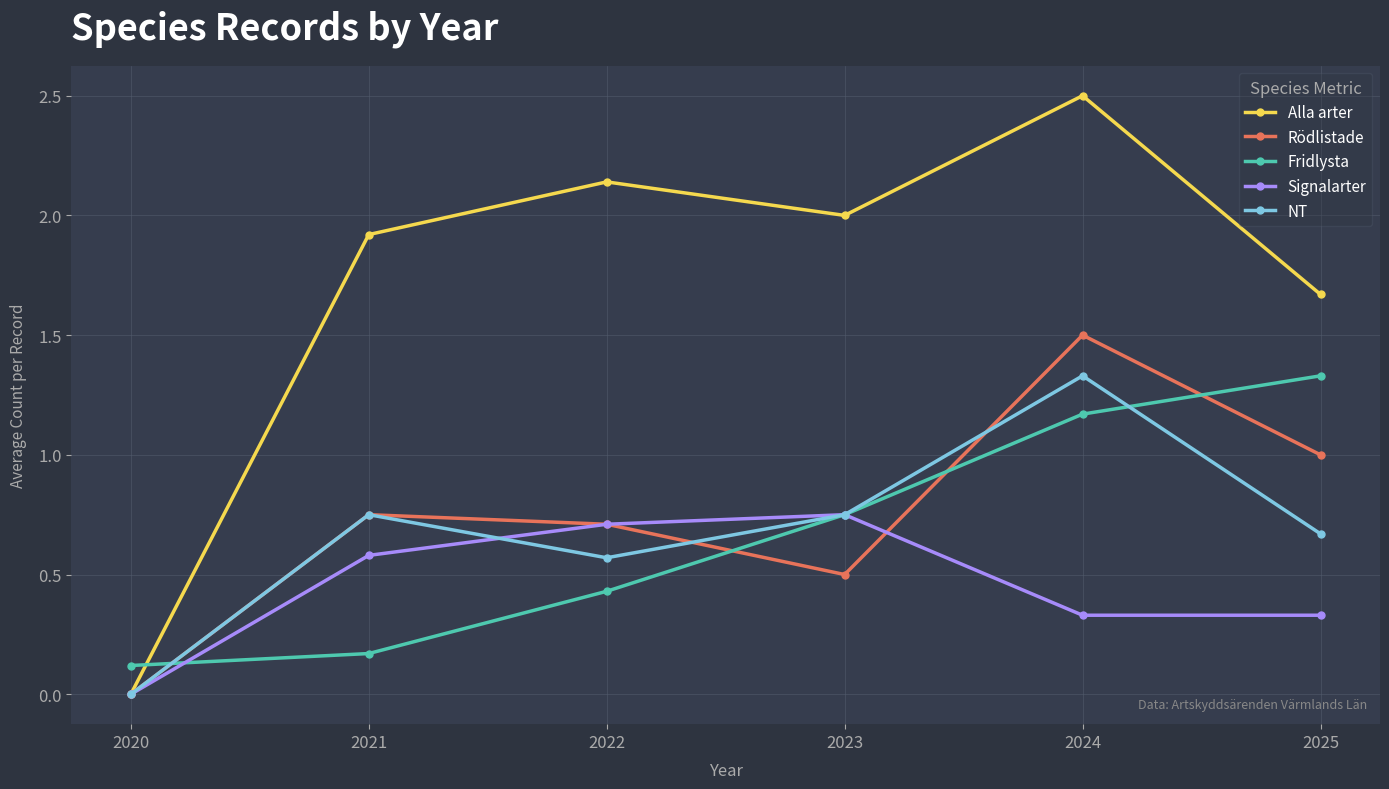

Does the chart display data point markers on the line(s)?

Yes